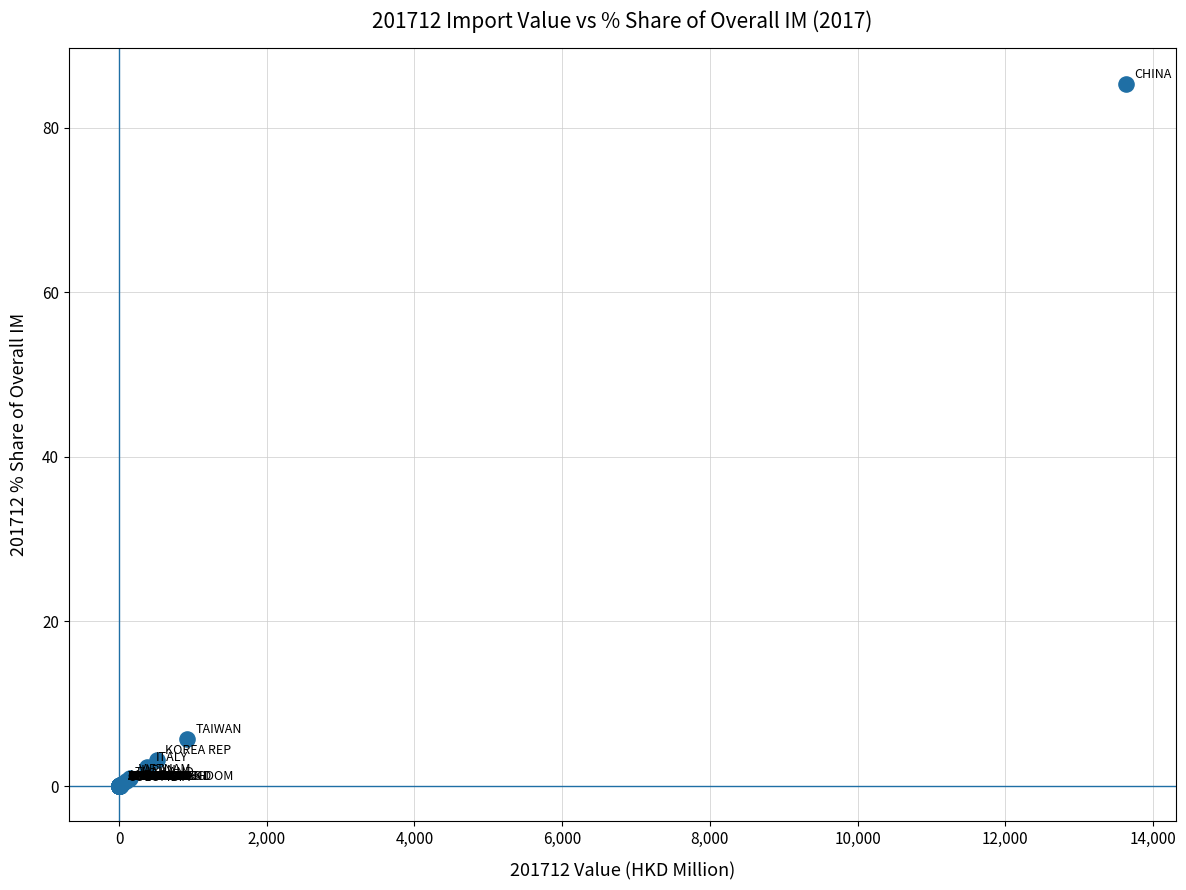

What Y value in the scatter plot is closest to 42?

5.8